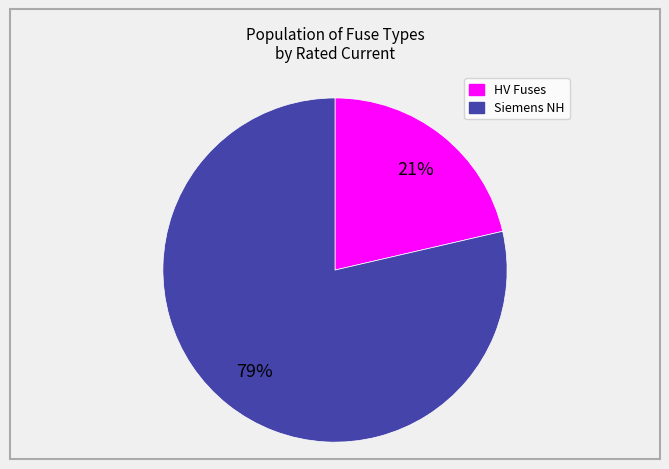

Which has a higher value, Siemens NH or HV Fuses?

Siemens NH